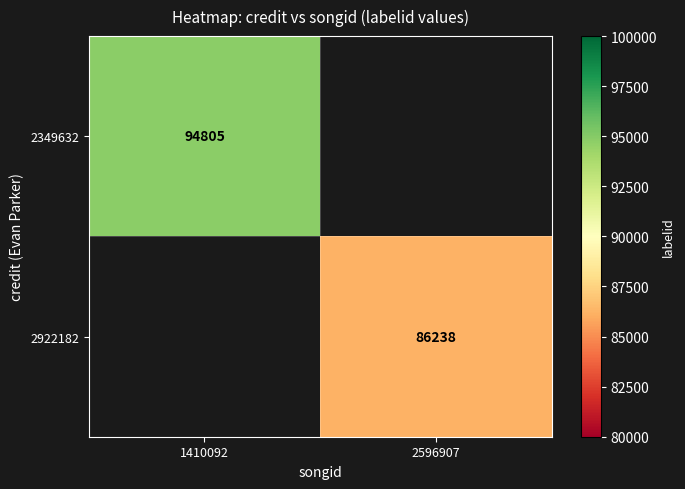

The value of 2922182 at 2596907 is 49551. True or false?

False